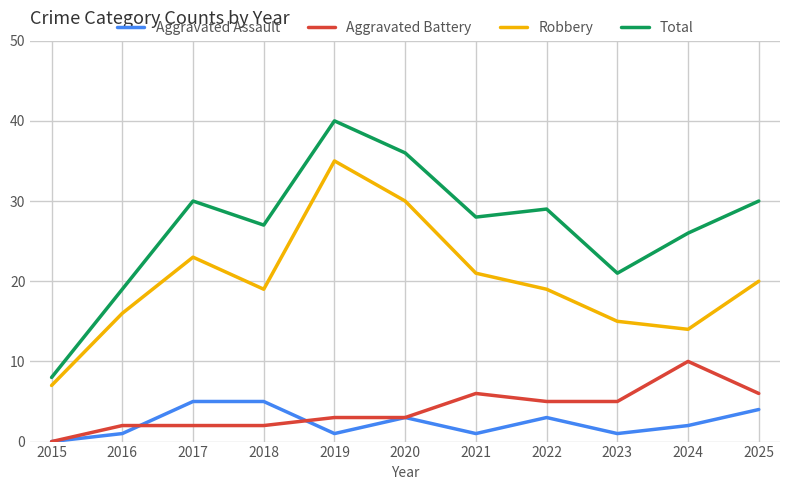

What value does the Total series have at 2019, to the nearest 10?

40